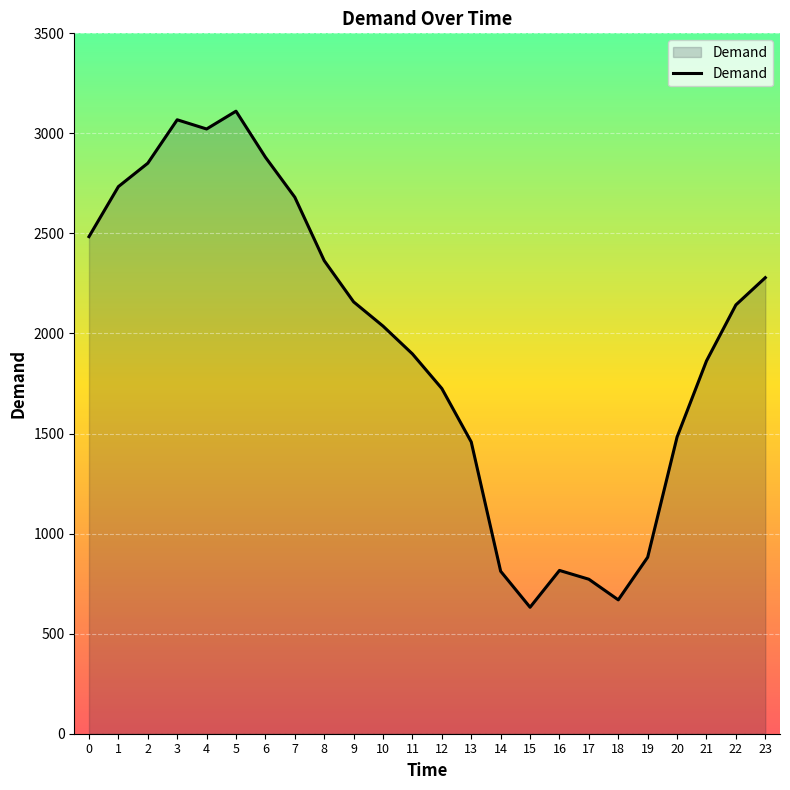

What is the sum of all values?

46823